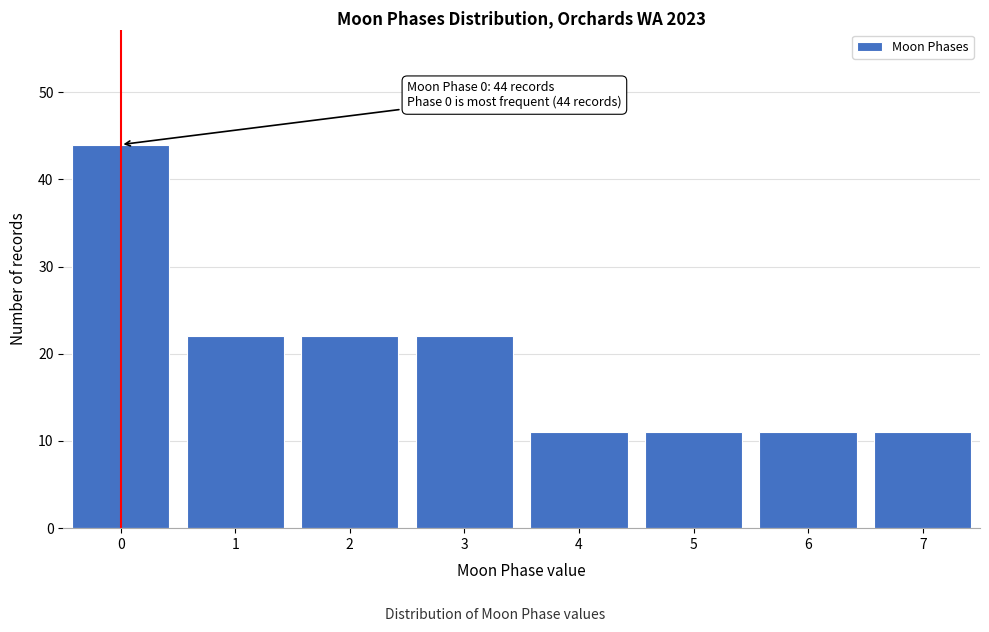

Reading left to right, transcribe all the data shown in this chart.

0=44	1=22	2=22	3=22	4=11	5=11	6=11	7=11